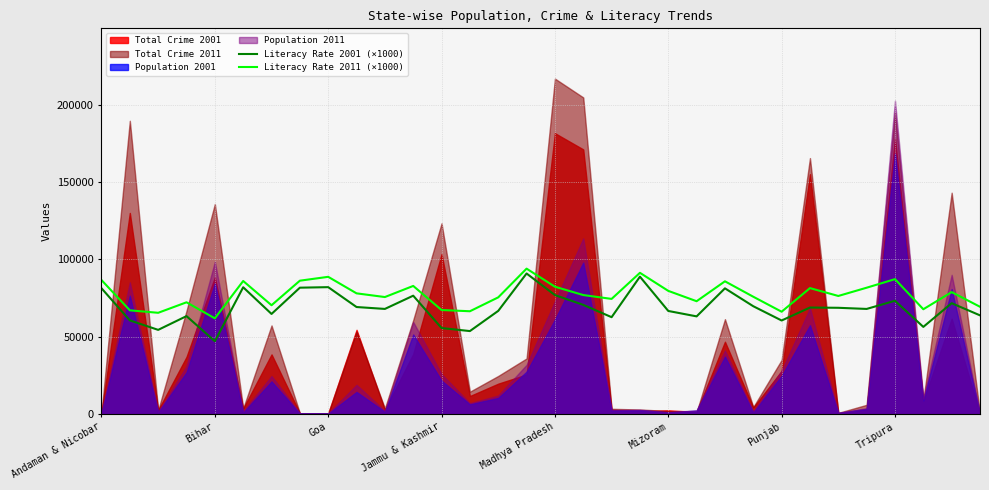

The value of Literacy Rate 2001 (×1000) at Madhya Pradesh is 76880.0. True or false?

True